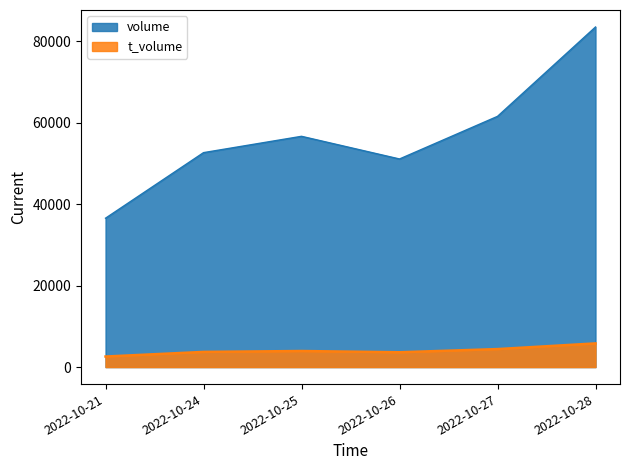

List the series in order of their peak value, lowest first.

t_volume, volume